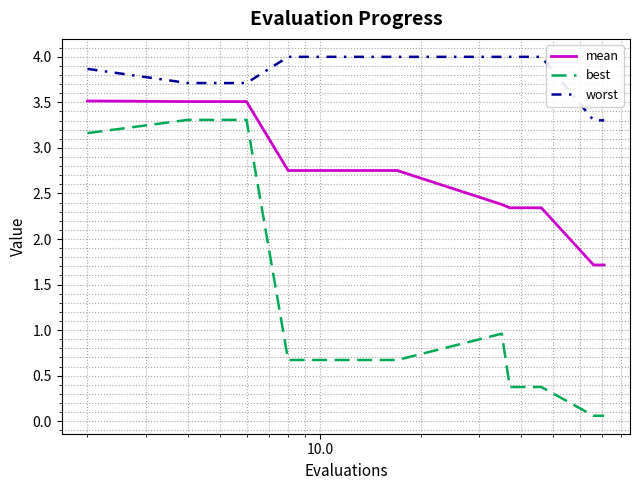

True or false: worst and best cross at least once.

False